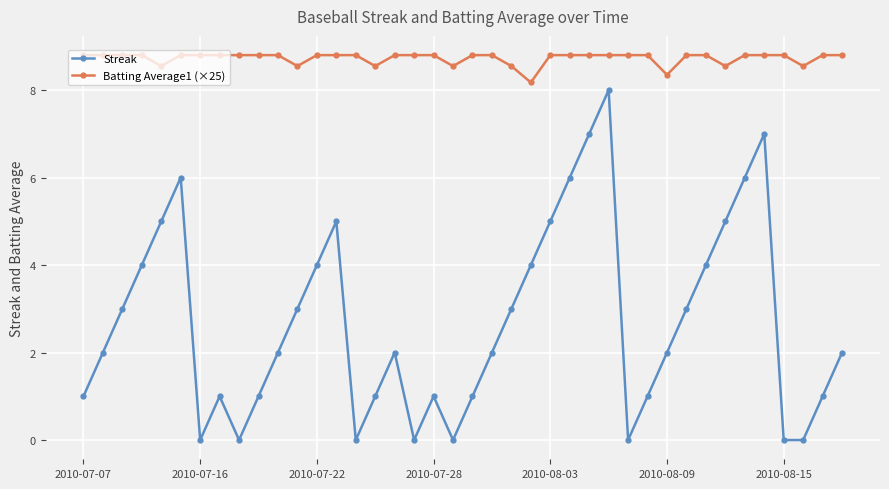

Which series has the largest total across all categories?

Batting Average1 (×25)